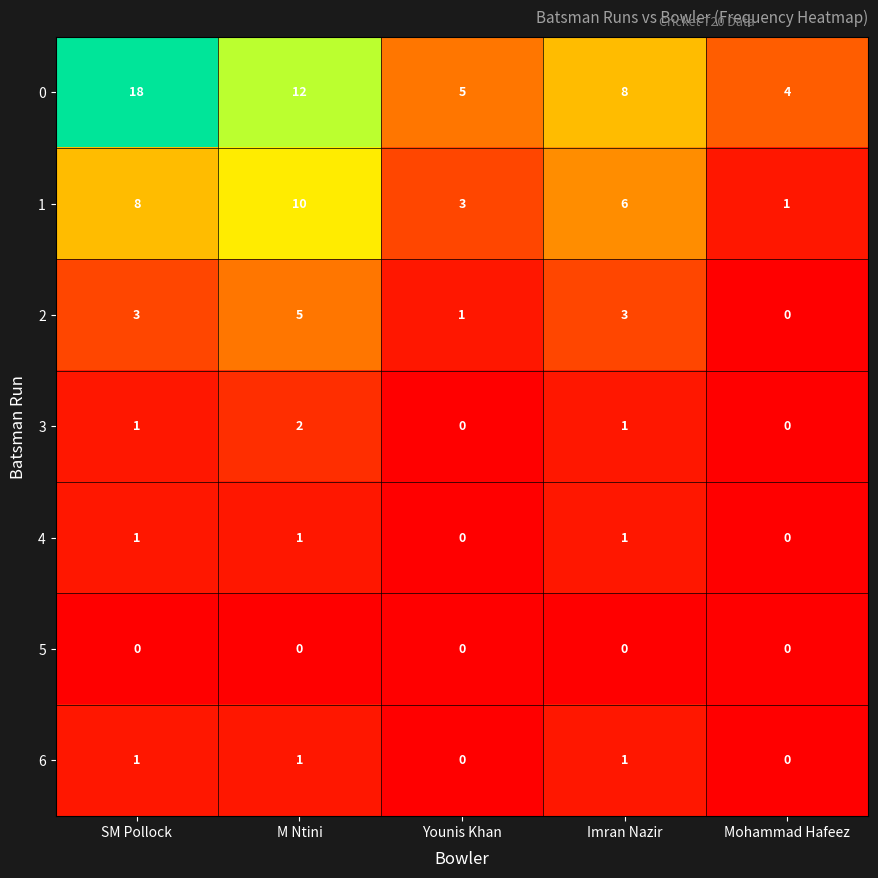

What is the maximum value shown in the chart?

18